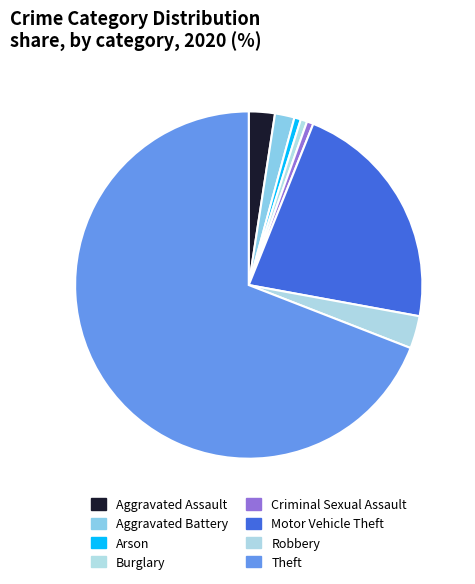

How much of the chart is everything except Theft?

30.9%